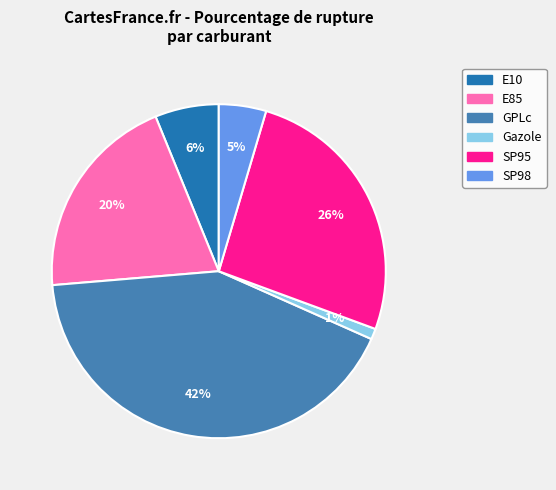

Is it true that Gazole is 11% of the pie?

False